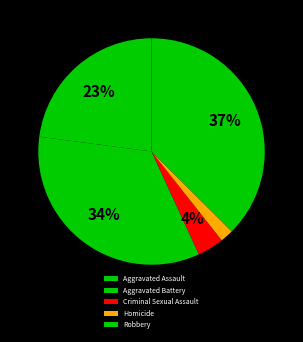

Rank the categories by value from lowest to highest.

Homicide, Criminal Sexual Assault, Aggravated Assault, Aggravated Battery, Robbery